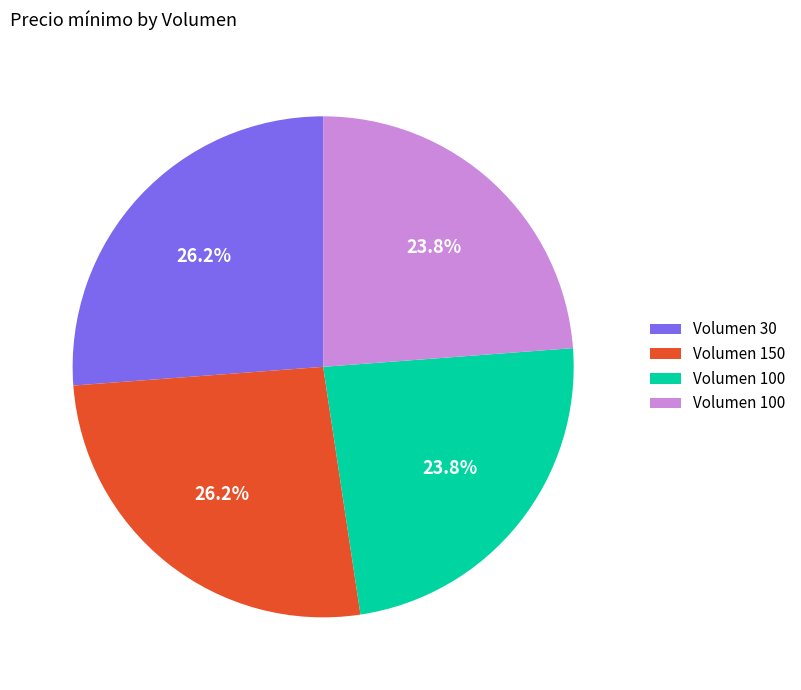

How many slices are in this pie chart?

4